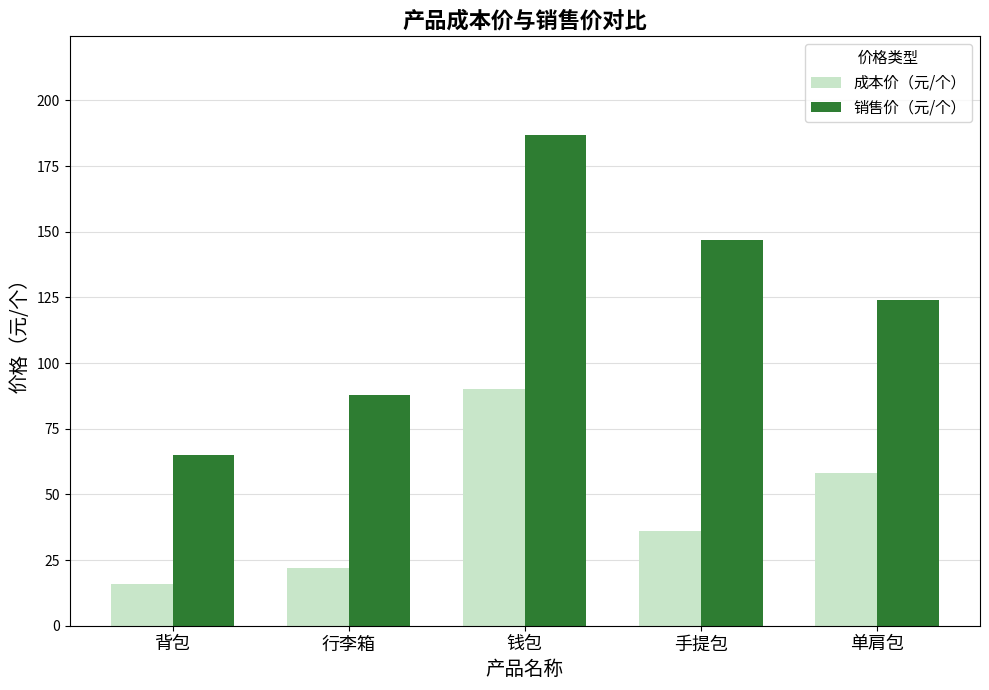

What is the spread (max minus min) of values at 手提包?

111